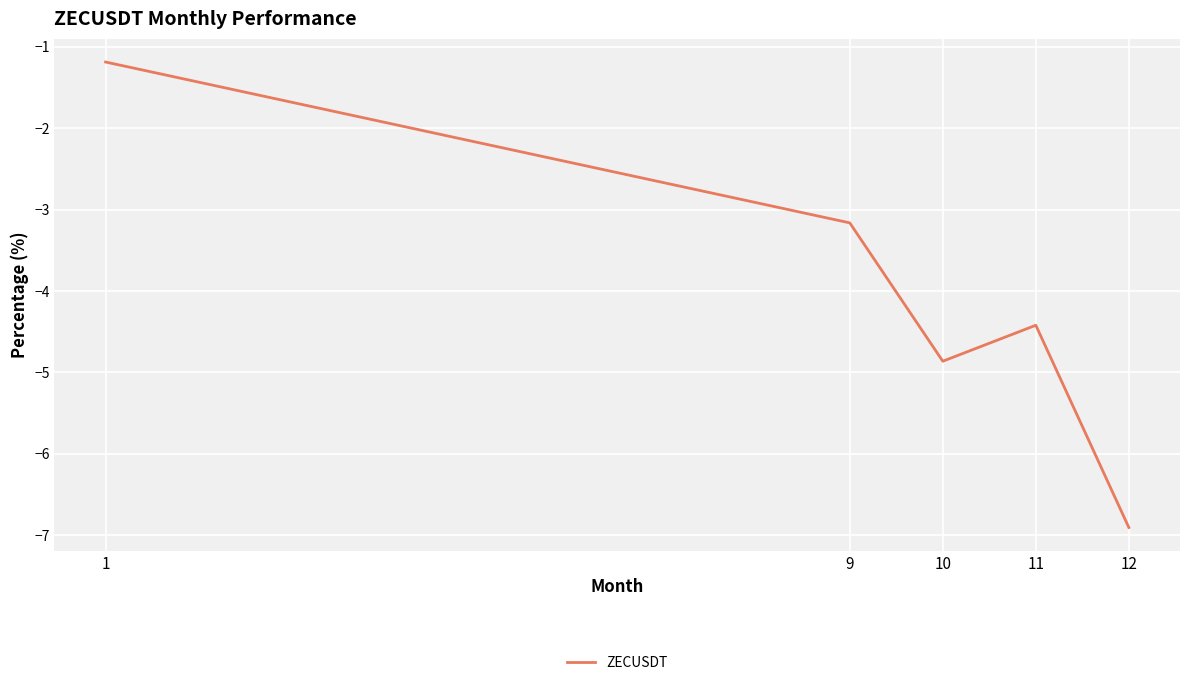

Reading left to right, list all the values displayed in this chart.

1=-1.2	9=-3.2	10=-4.9	11=-4.4	12=-6.9